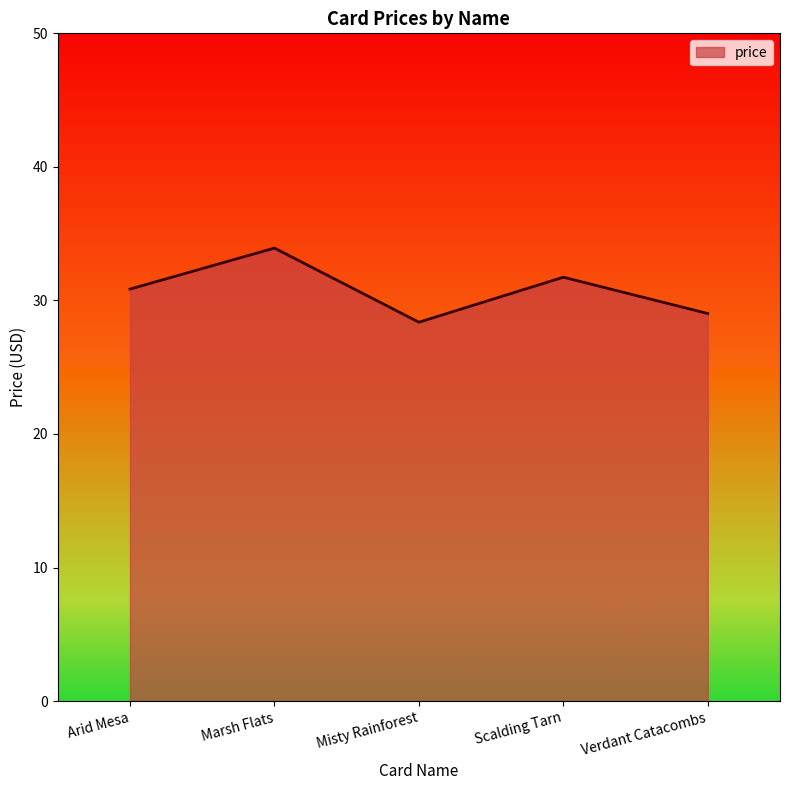

What is the greatest value displayed?

33.9